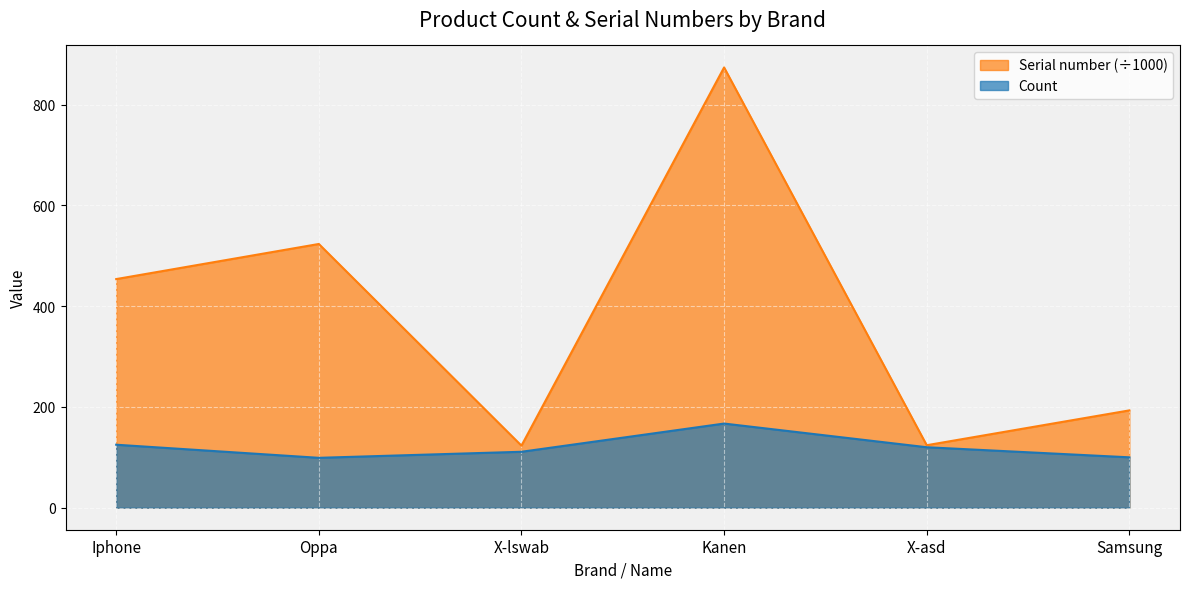

True or false: Count and Serial number cross at least once.

False